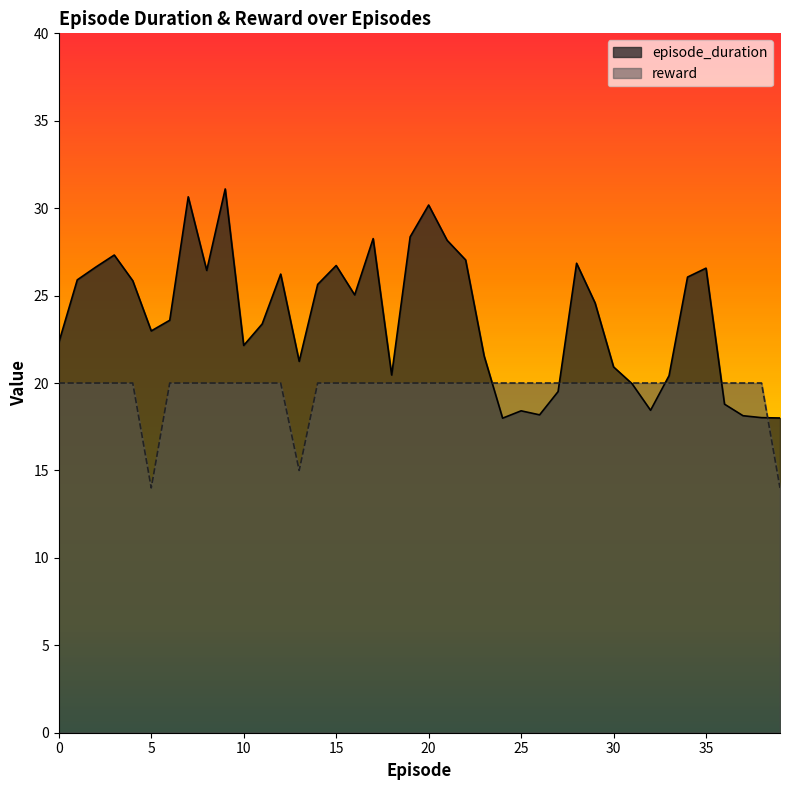

Does the chart display data point markers on the line(s)?

No